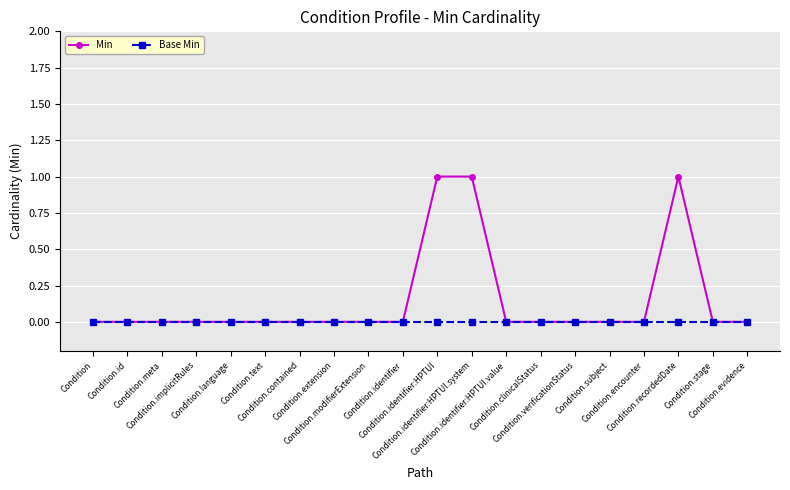

Is the value of Base Min at Condition.contained greater than the value of Min at Condition.recordedDate?

No